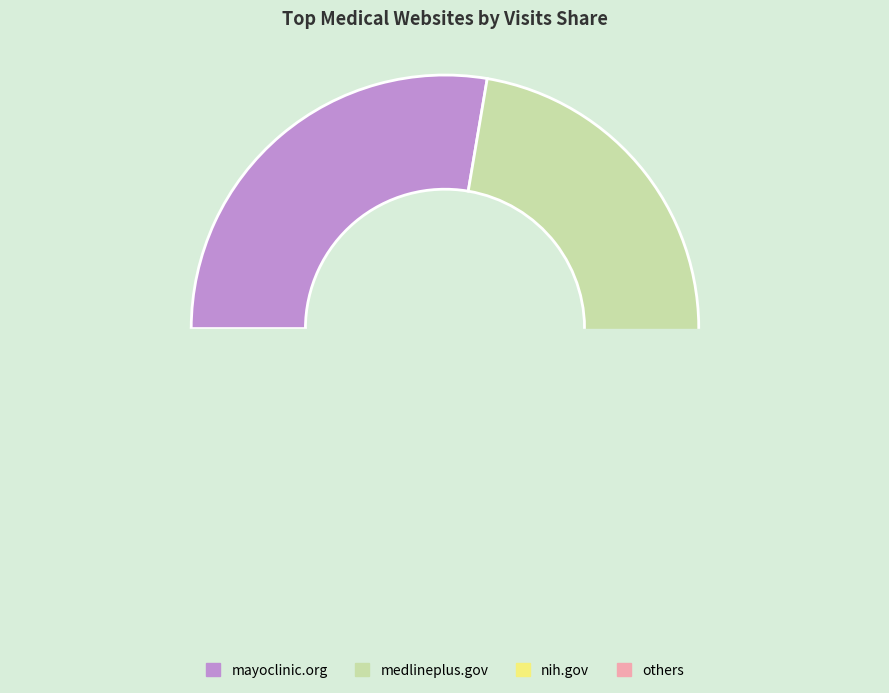

Which category has the biggest portion of the pie?

mayoclinic.org